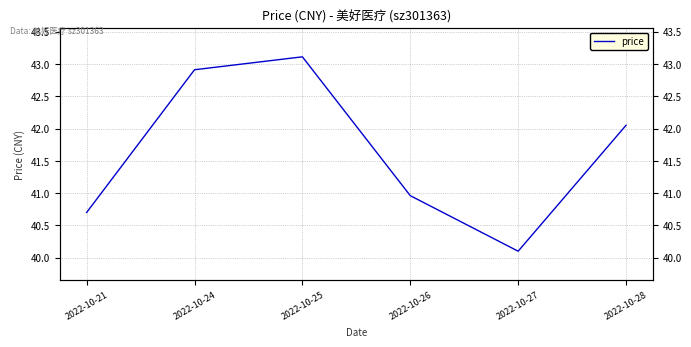

What is the minimum value shown in the chart?

40.1